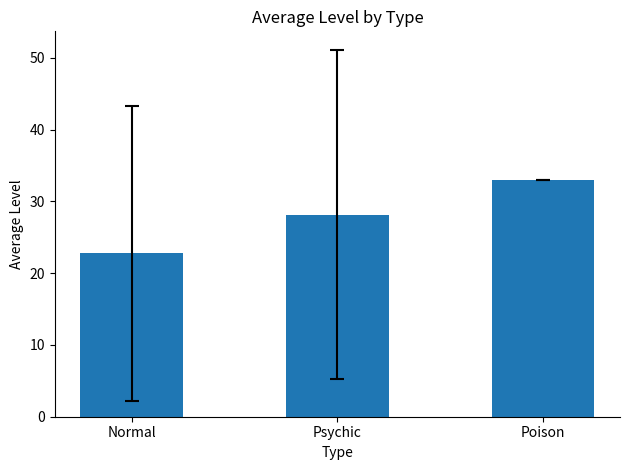

The chart shows a value of 33.0 at Poison. True or false?

True